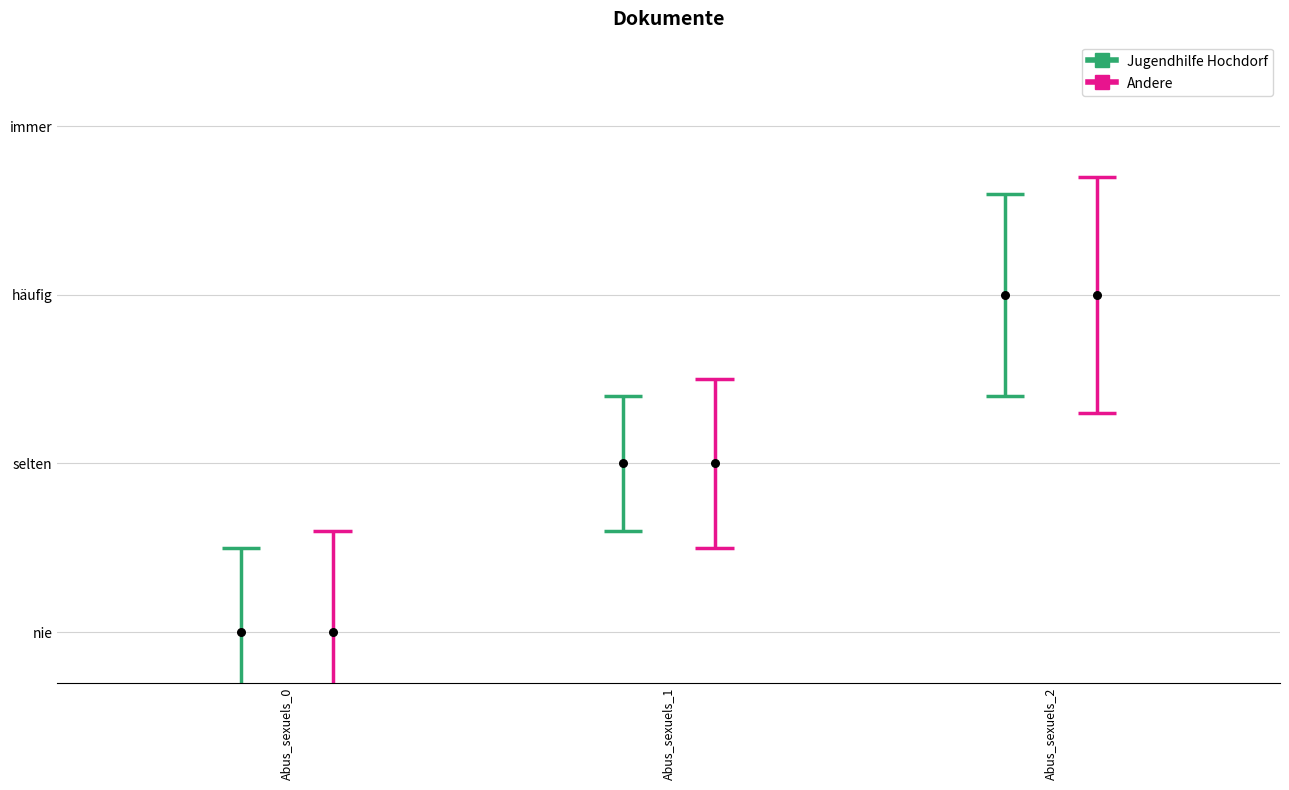

At which category is the sum across all series the highest?

Abus_sexuels_2